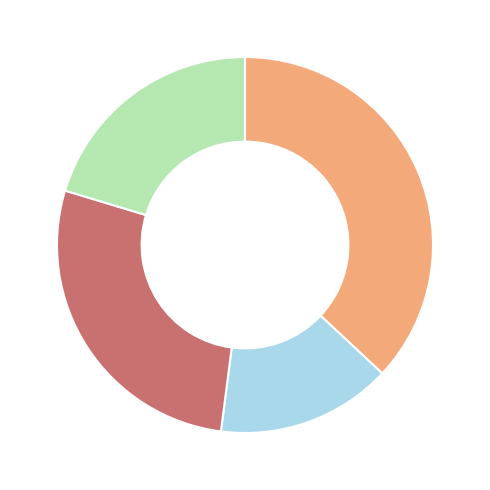

Is there any slice that represents more than half of the pie?

No